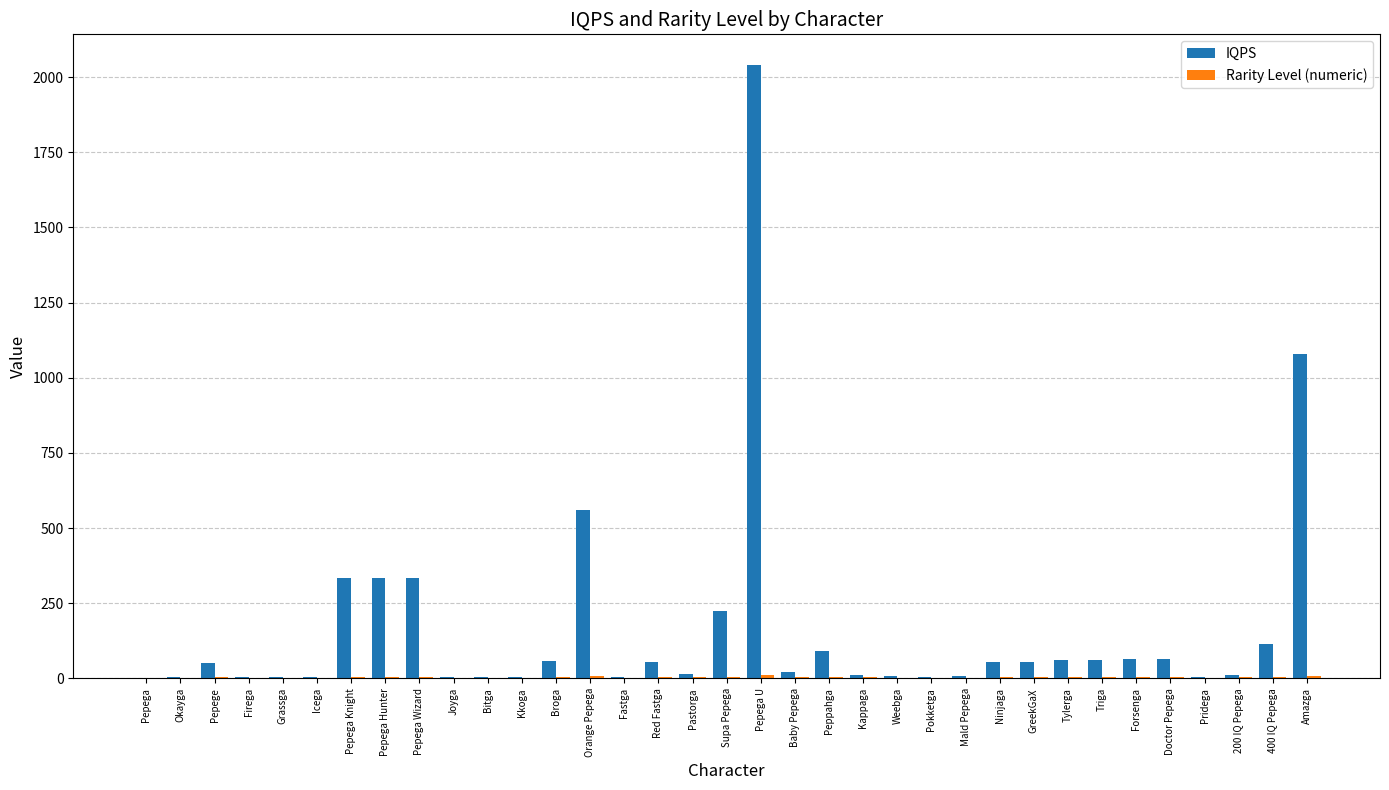

What is the sum of all IQPS values?

5761.5